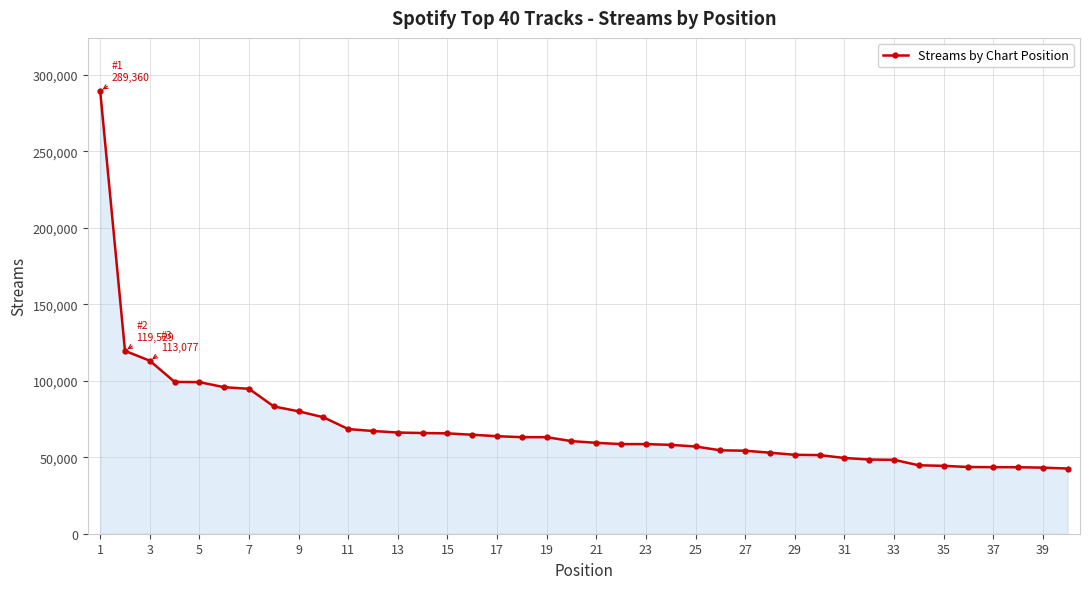

What is the value of the 12th point from the left?

67141